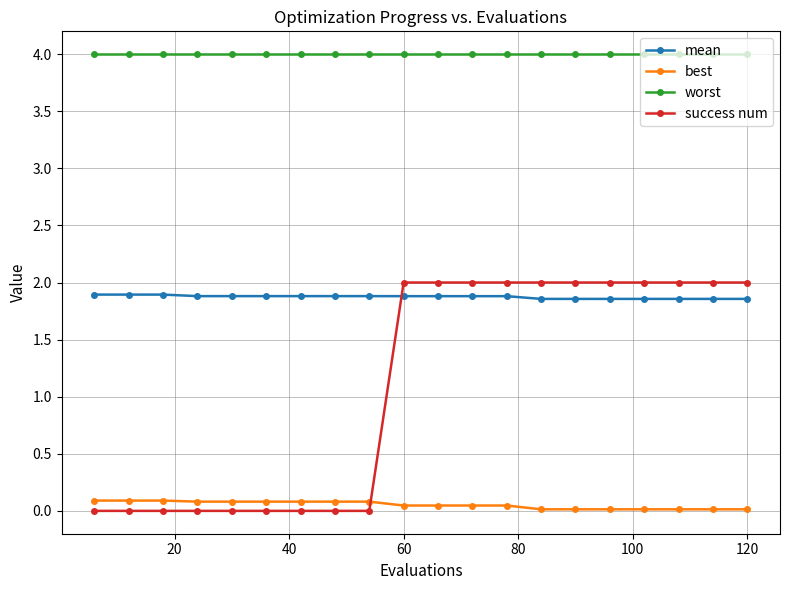

What are all the series names shown in the legend?

mean, best, worst, success num